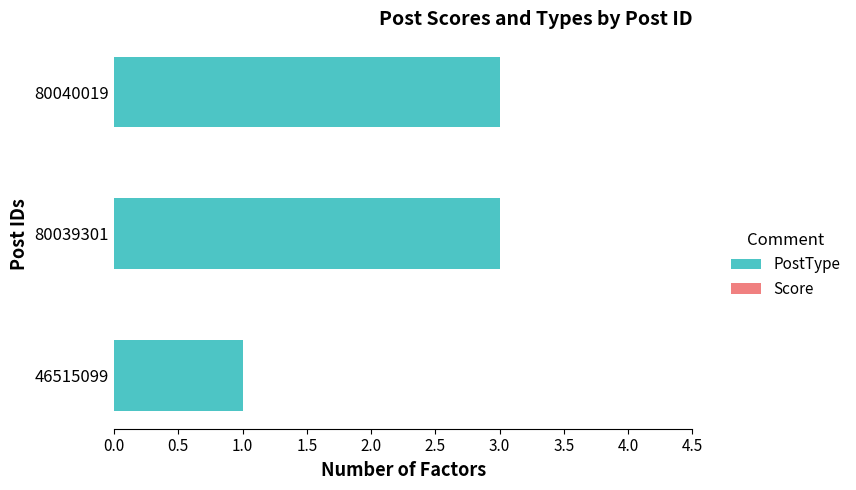

Which has a higher value, 80039301 or 46515099?

80039301